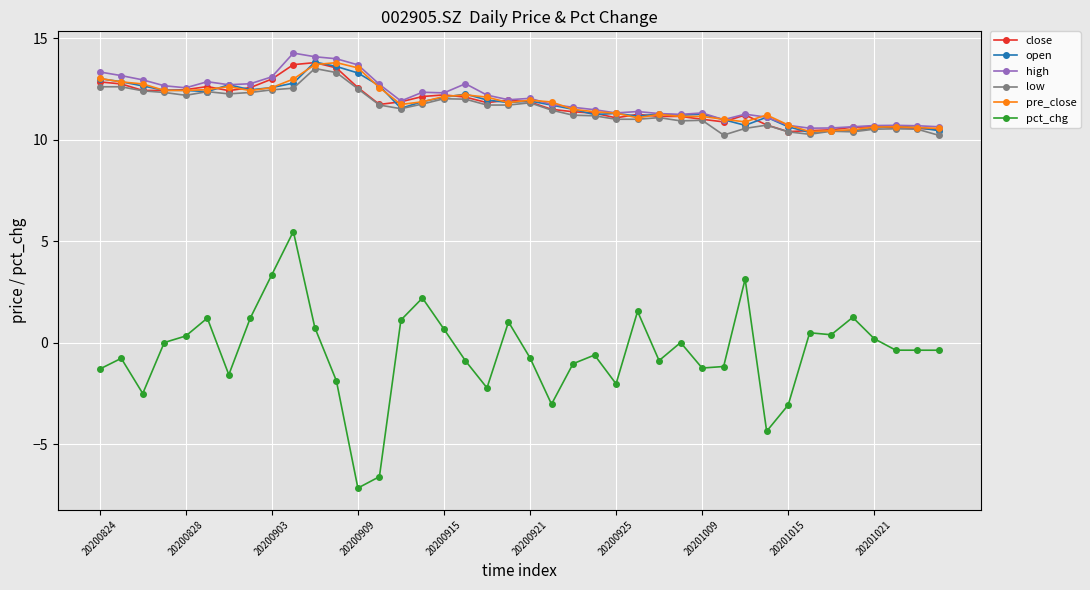

Which series has the largest range (max minus min)?

pct_chg